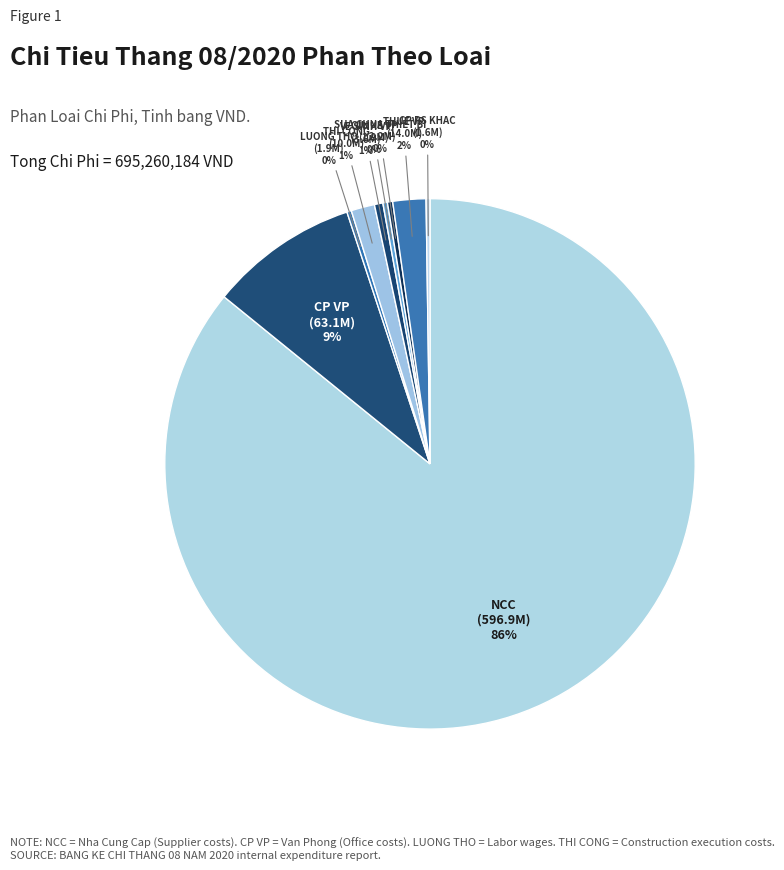

Which slice represents more than half of the pie?

NCC